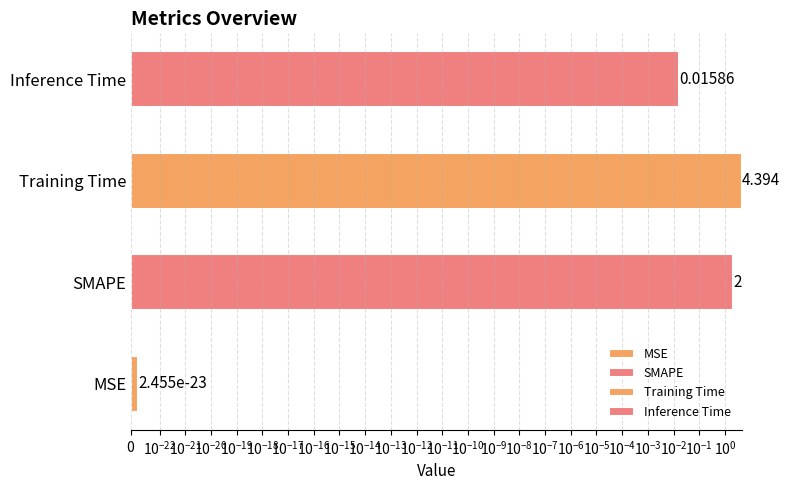

What value does the data have at Training Time?

4.4